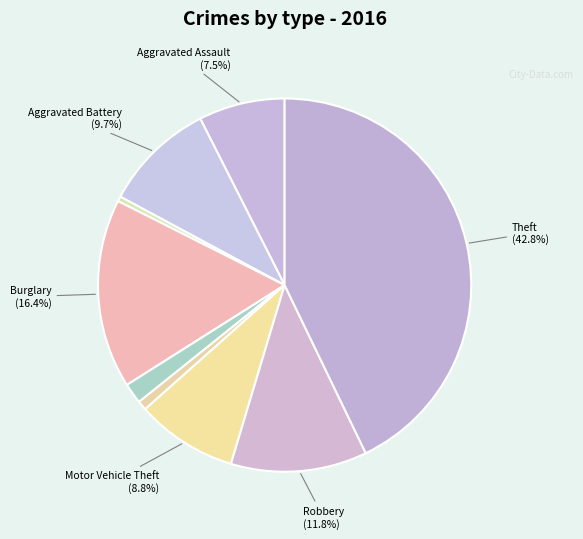

Count the number of slices in the pie.

9